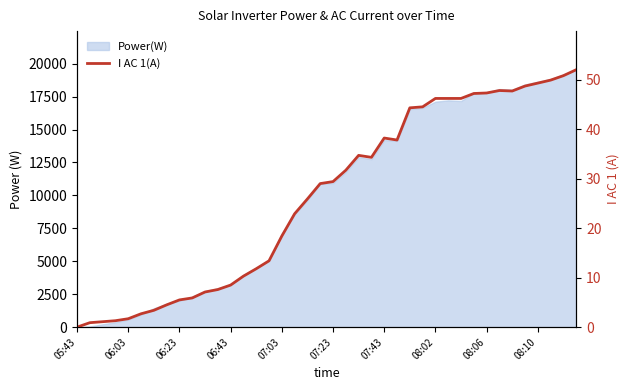

Between 29 and 34, which is larger?

34